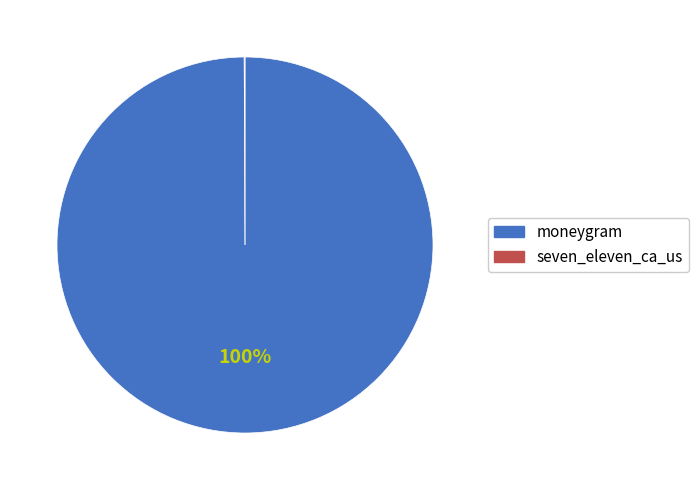

Which slice is the largest?

moneygram